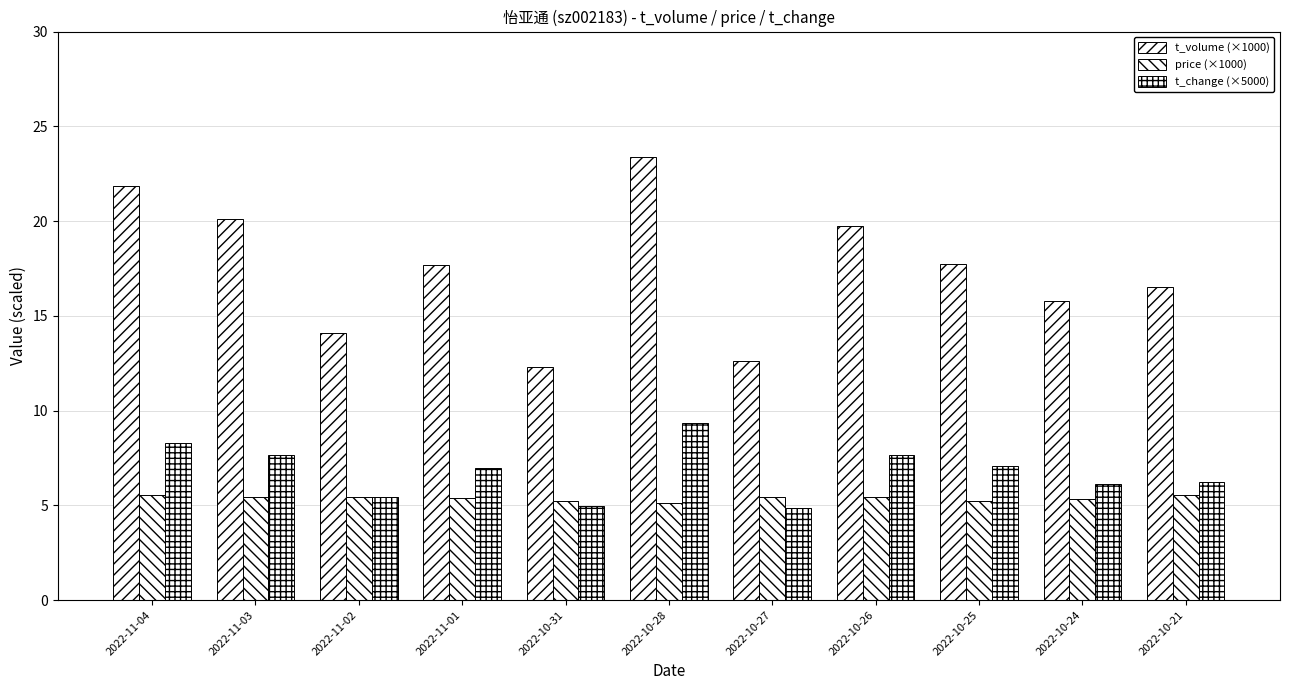

How many categories are shown in the chart?

11